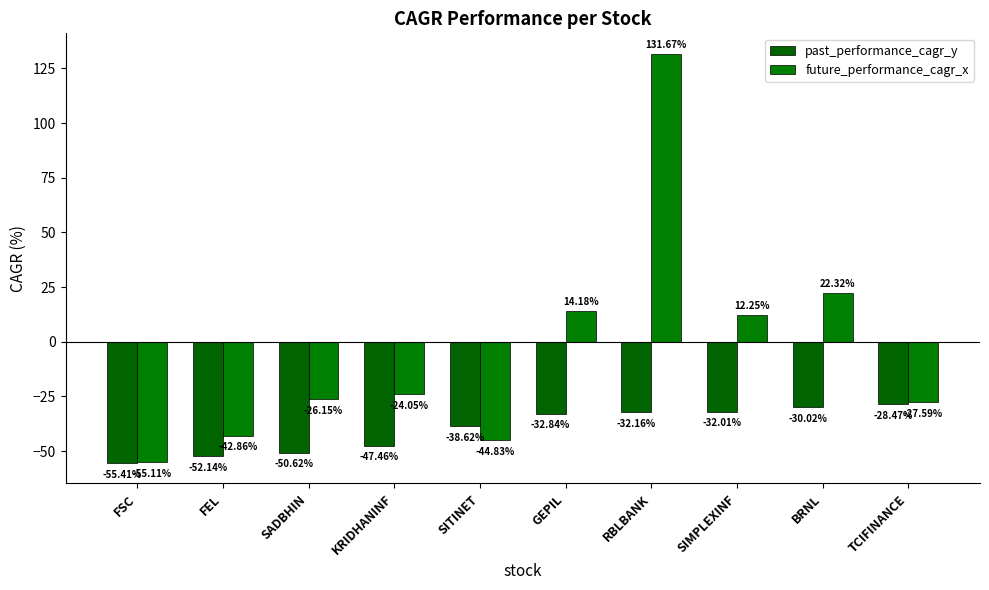

What are all the series names shown in the legend?

past_performance_cagr_y, future_performance_cagr_x